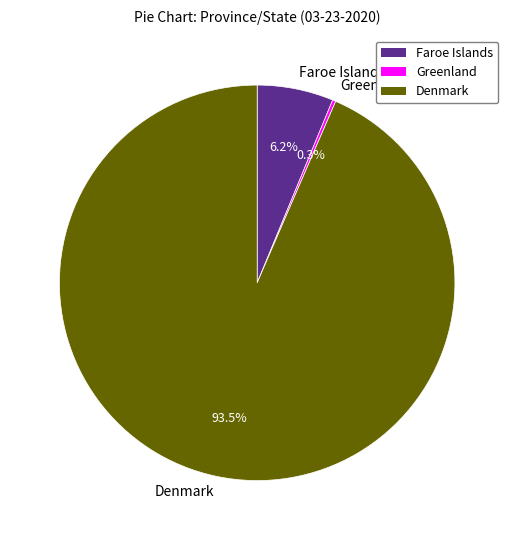

How much of the chart is everything except Denmark?

6.5%